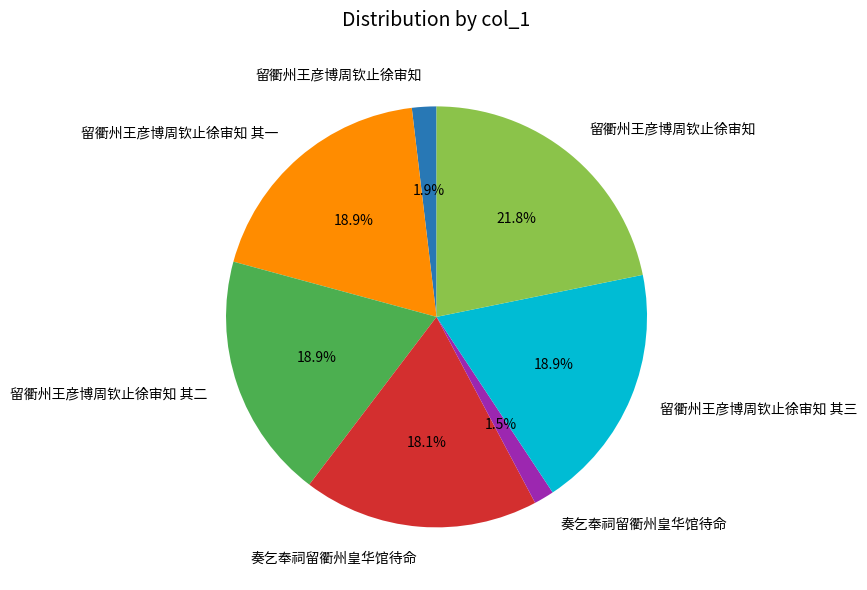

Is there a majority slice in this chart?

No